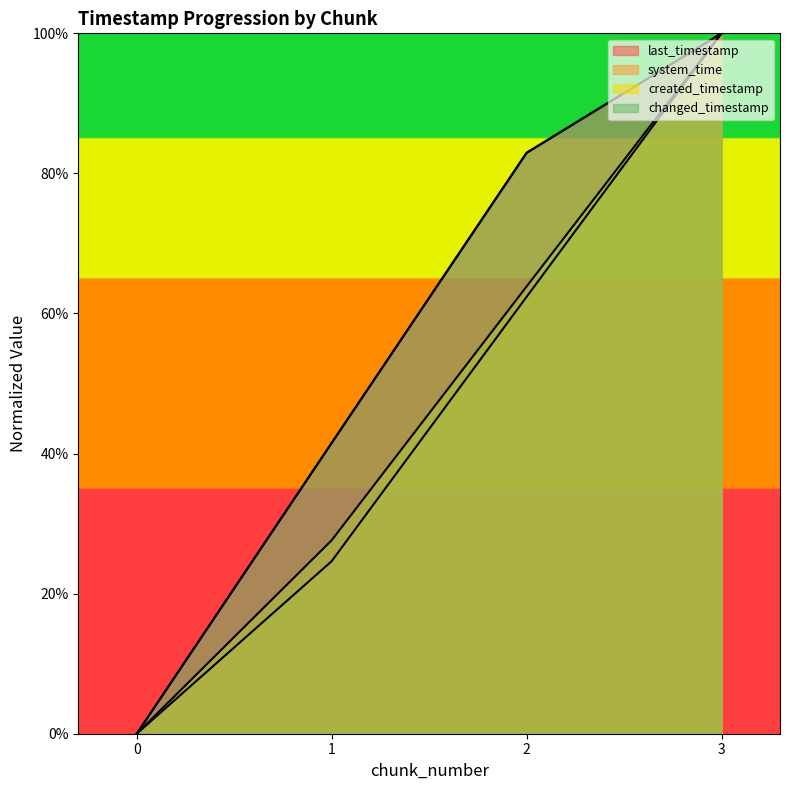

What value does the last_timestamp series have at 3?

1.0